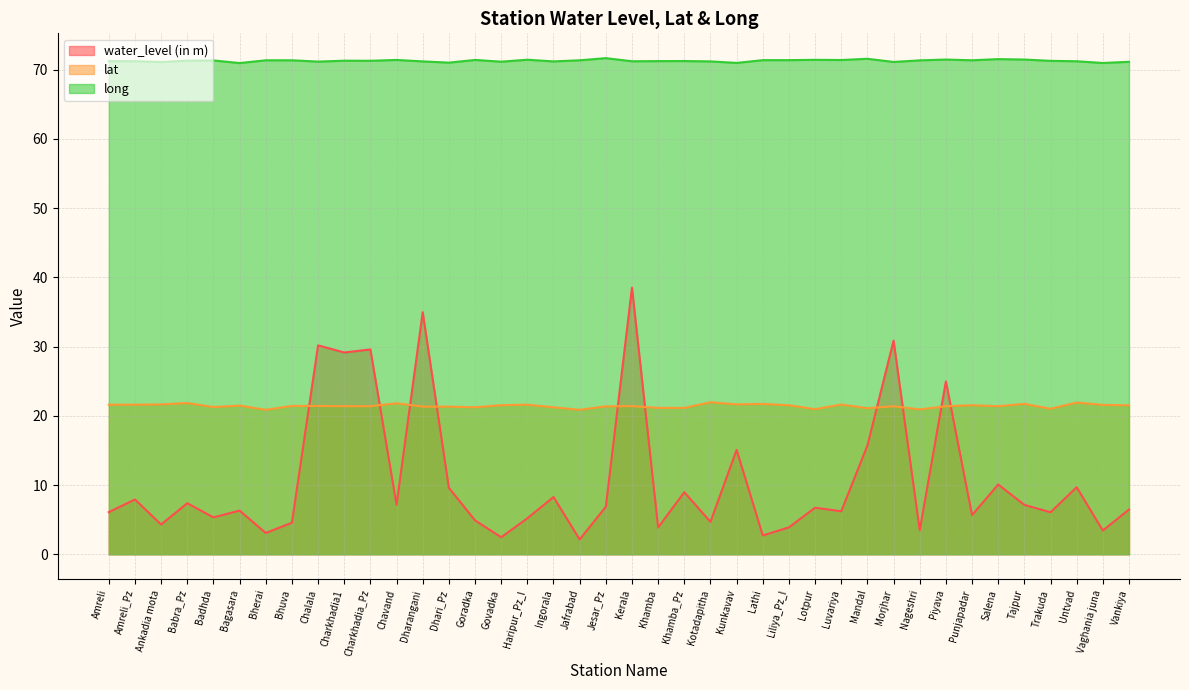

Reading left to right, list all the values displayed in this chart.

water_level (in m): 6.1	7.9	4.3	7.4	5.3	6.3	3.1	4.6	30.2	29.1	29.6	7.2	35.0	9.6	4.9	2.5	5.2	8.3	2.1	6.9	38.5	3.9	9.0	4.7	15.1	2.7	3.9	6.7	6.2	15.7	30.9	3.5	25.0	5.7	10.1	7.1	6.1	9.7	3.4	6.5
lat: 21.6	21.6	21.6	21.9	21.3	21.5	20.9	21.4	21.4	21.4	21.4	21.8	21.3	21.3	21.2	21.5	21.6	21.2	20.9	21.4	21.4	21.1	21.1	22.0	21.7	21.7	21.5	21.0	21.6	21.1	21.4	20.9	21.4	21.5	21.4	21.7	21.0	21.9	21.6	21.5
long: 71.2	71.2	71.1	71.3	71.3	71.0	71.4	71.4	71.2	71.3	71.3	71.4	71.2	71.0	71.4	71.2	71.4	71.2	71.4	71.7	71.2	71.2	71.2	71.2	71.0	71.4	71.4	71.4	71.4	71.6	71.1	71.3	71.5	71.4	71.5	71.5	71.3	71.2	71.0	71.1